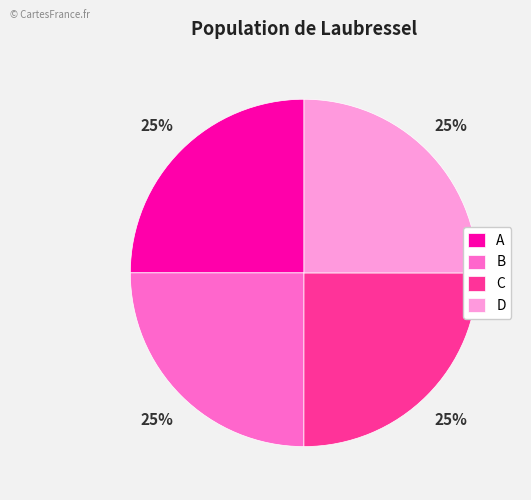

To the nearest percent, what is the average slice percentage?

25%